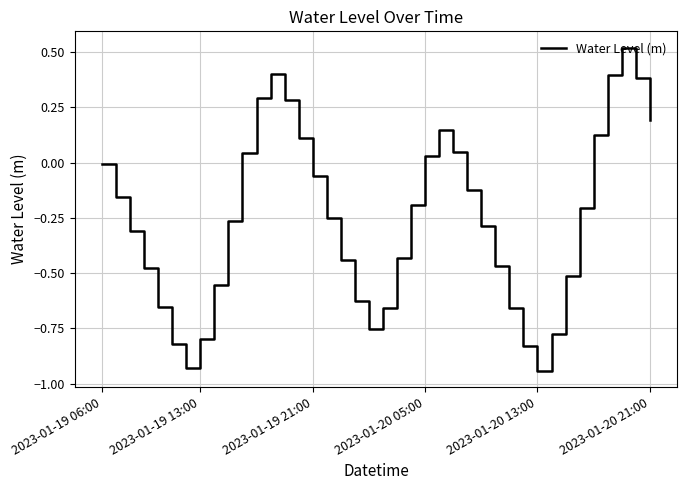

Reading left to right, list all the values displayed in this chart.

-0.0	-0.2	-0.3	-0.5	-0.7	-0.8	-0.9	-0.8	-0.6	-0.3	0.0	0.3	0.4	0.3	0.1	-0.1	-0.2	-0.4	-0.6	-0.8	-0.7	-0.4	-0.2	0.0	0.1	0.0	-0.1	-0.3	-0.5	-0.7	-0.8	-0.9	-0.8	-0.5	-0.2	0.1	0.4	0.5	0.4	0.2